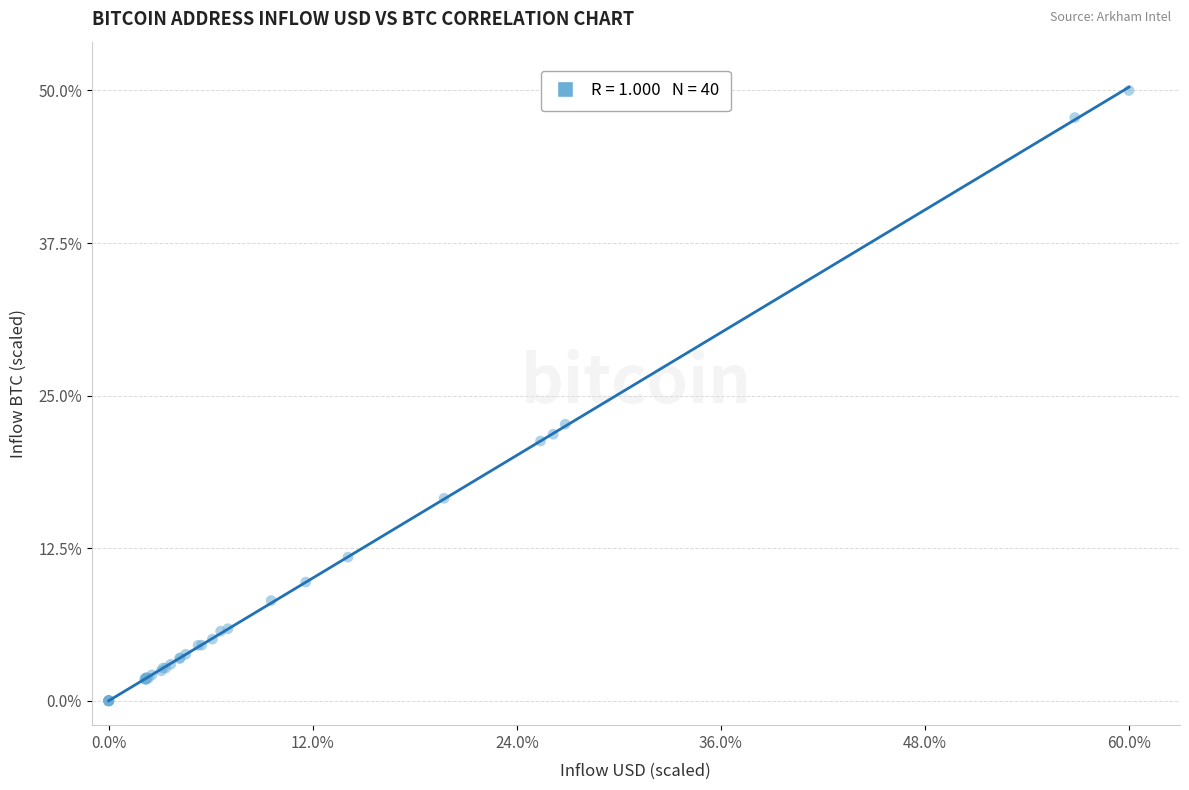

What Y value in the scatter plot is closest to 25?

22.7